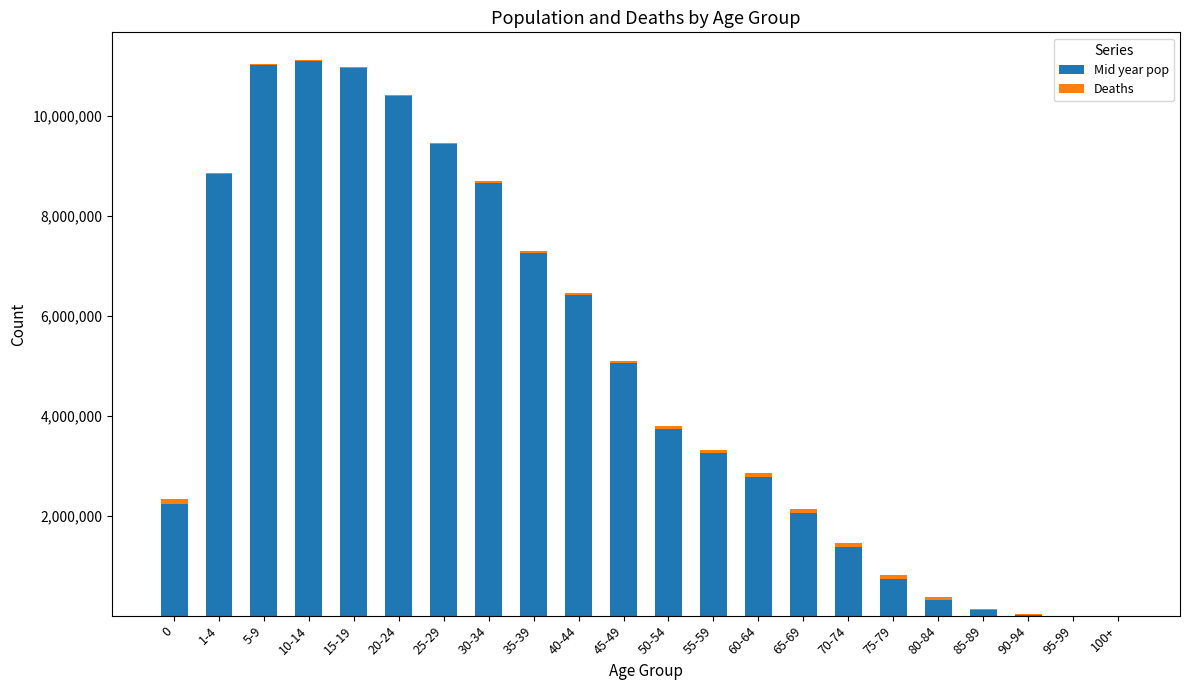

At which label is Mid year pop closest to 5555285?

45-49